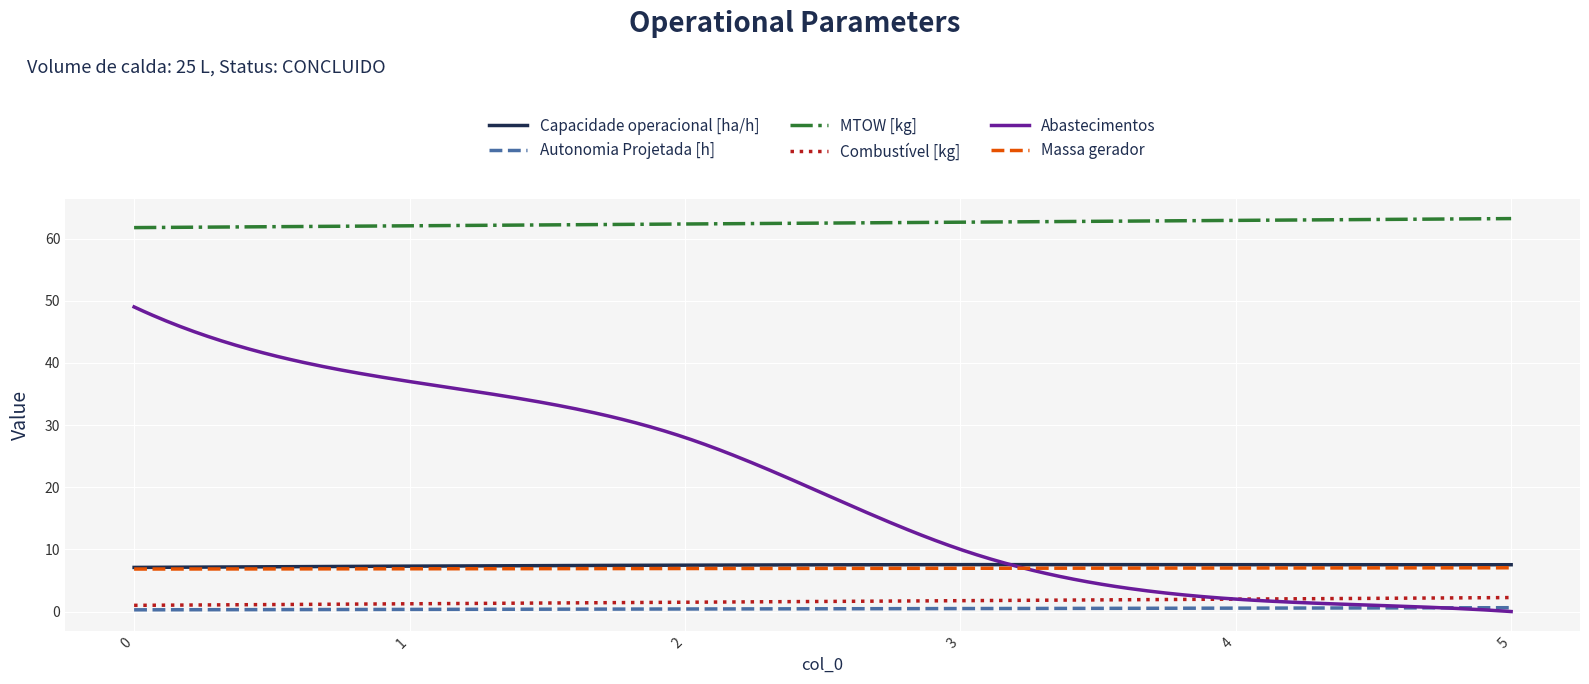

What is the greatest value displayed?

63.2